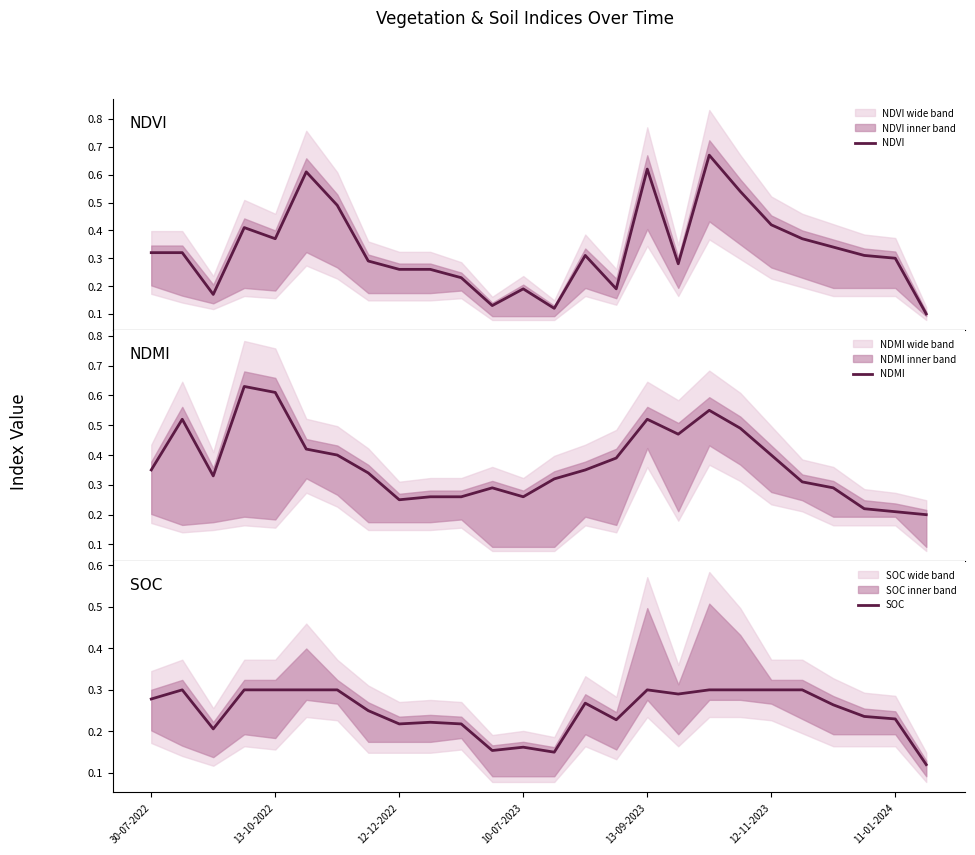

The value of SOC at 10-07-2023 is 0.1. True or false?

False